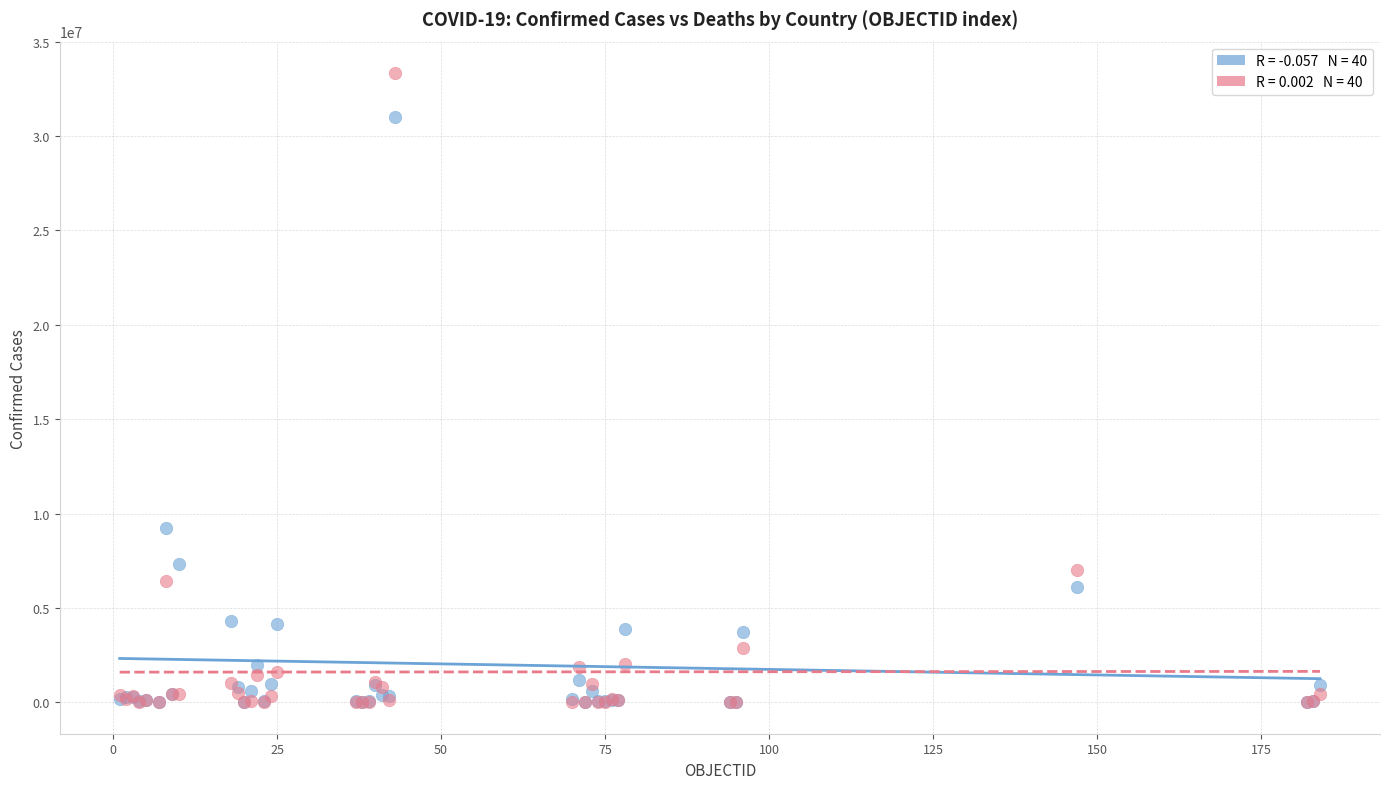

Across all series, what Y value is closest to 16667425?

9230573